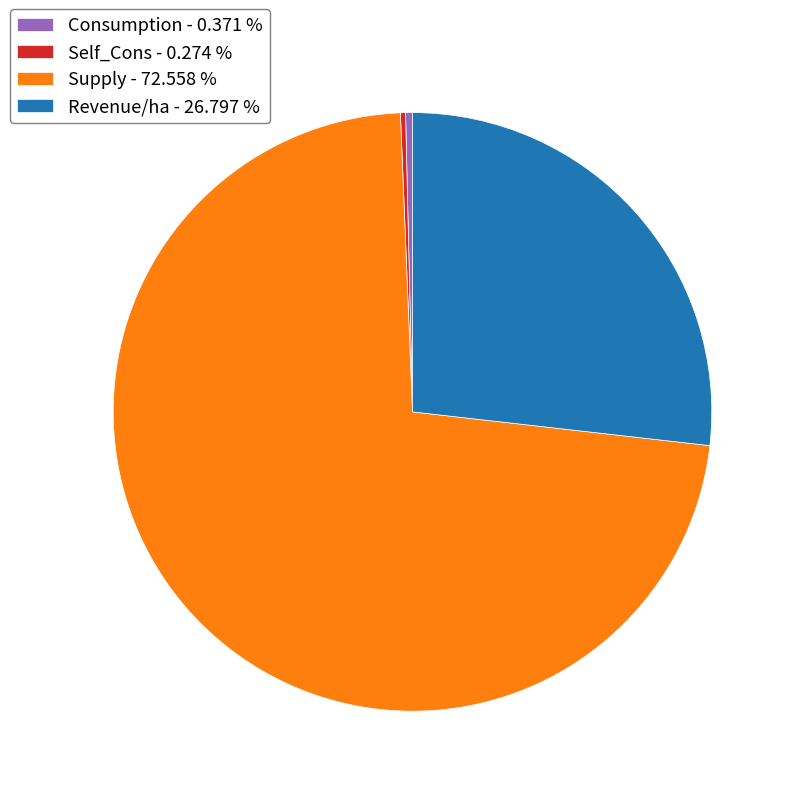

Approximately how many times larger is the value at Revenue/ha - 26.797 % compared to Supply - 72.558 %?

0.4